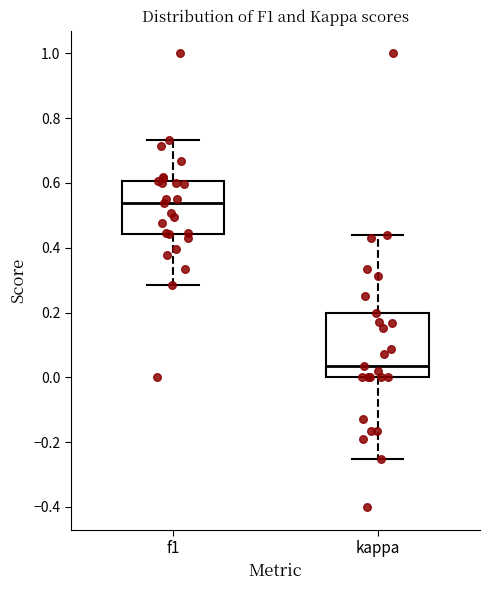

Which box's median line is the lowest?

kappa